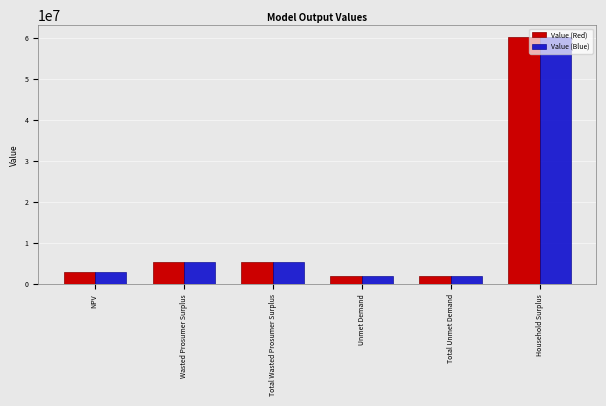

What is the difference between the Value (Red) values at Wasted Prosumer Surplus and Total Unmet Demand?

3520039.0